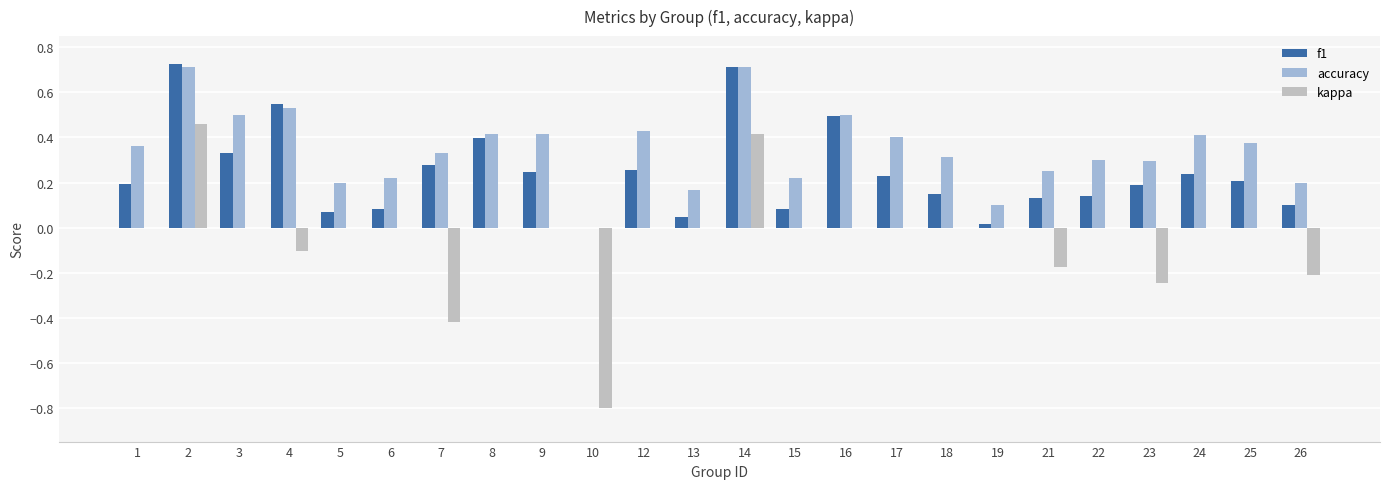

Is it true that f1 equals 0.1 at 5?

True